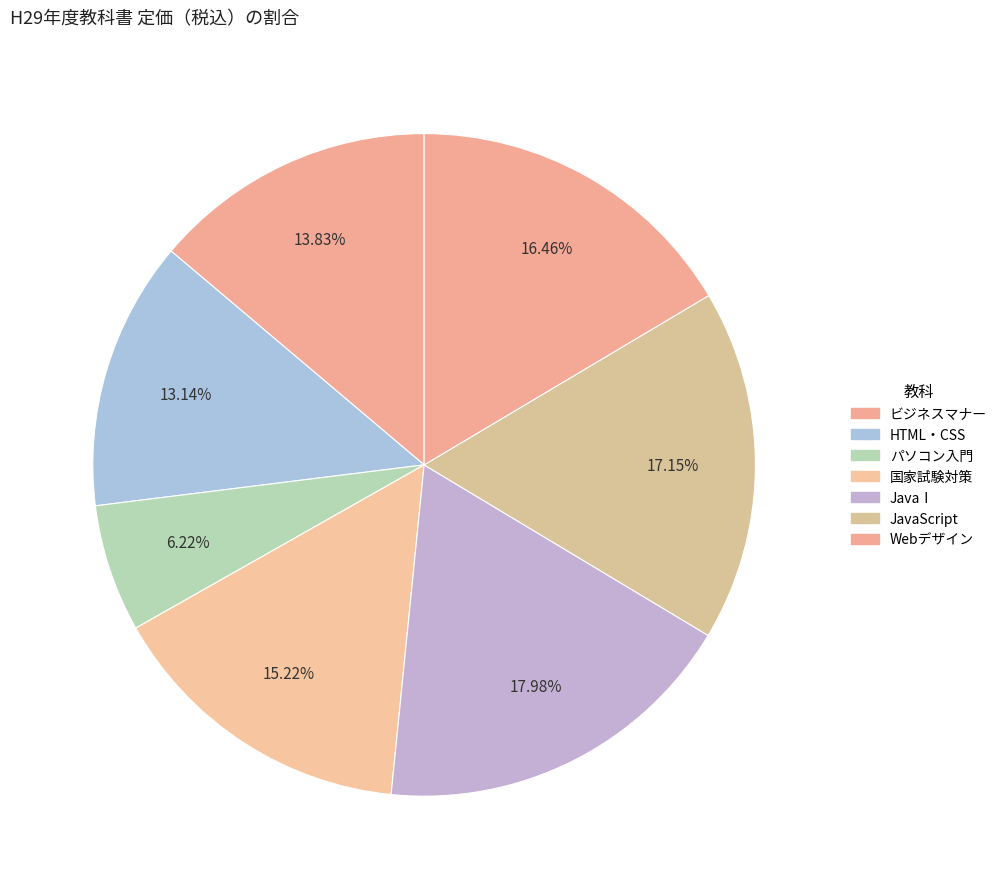

To the nearest percent, what is the average slice percentage?

14%